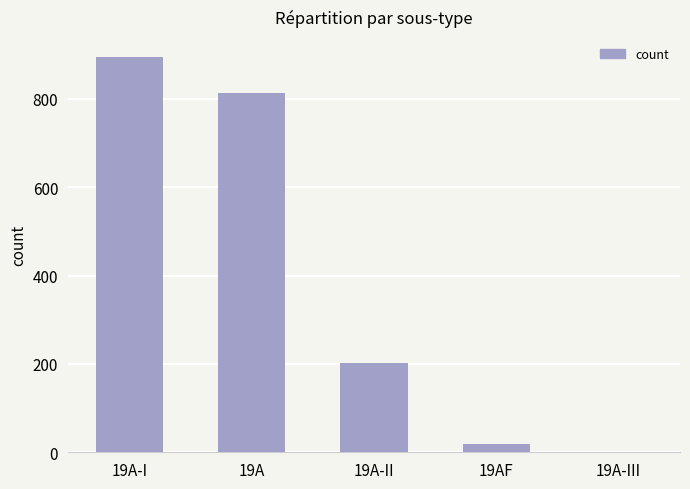

How many distinct data groups are displayed?

1